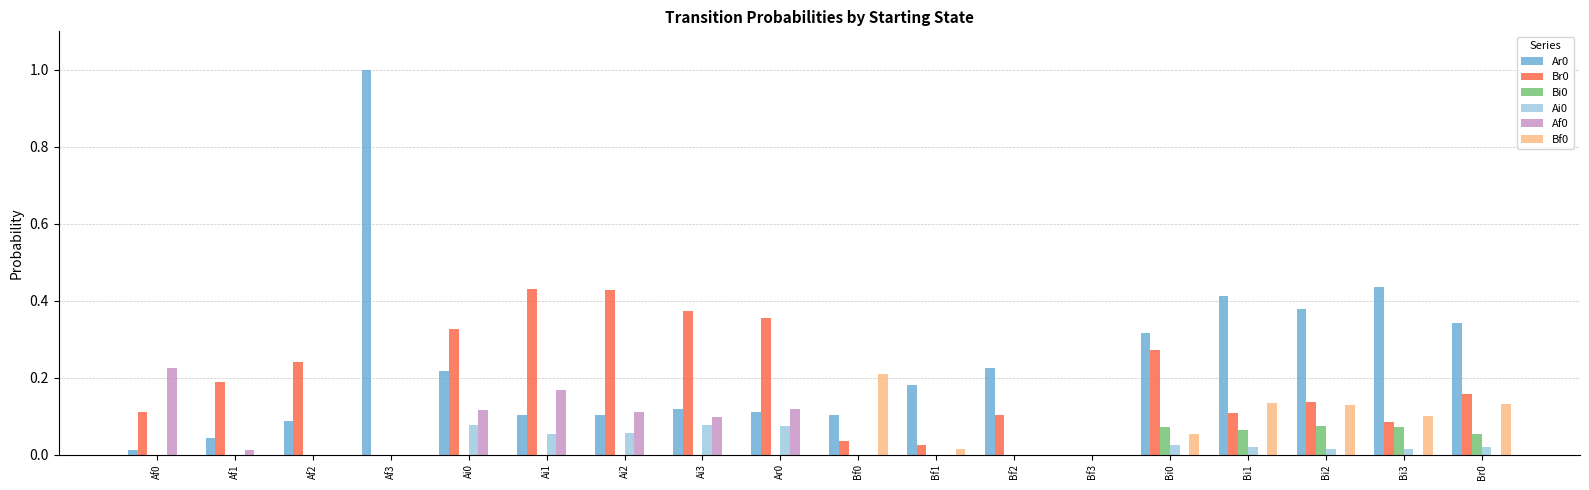

What is the total value across all series at Af3?

1.0